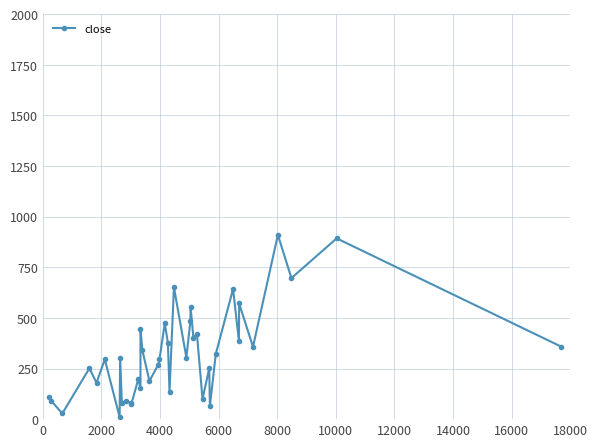

What is the sum of all values?

12829.0